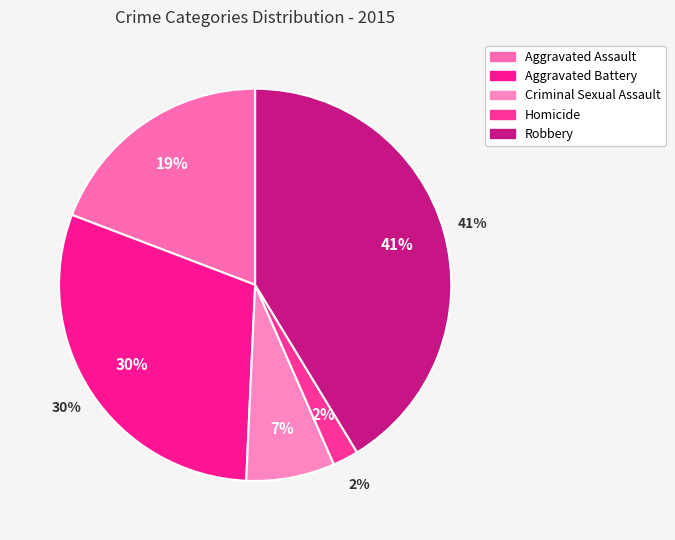

Does Homicide represent more than half of the total?

No